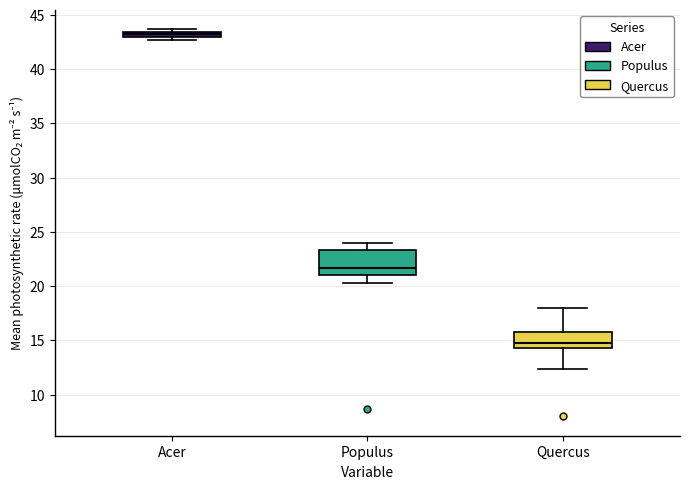

Which box is the tallest, from its lower edge to its upper edge?

Populus